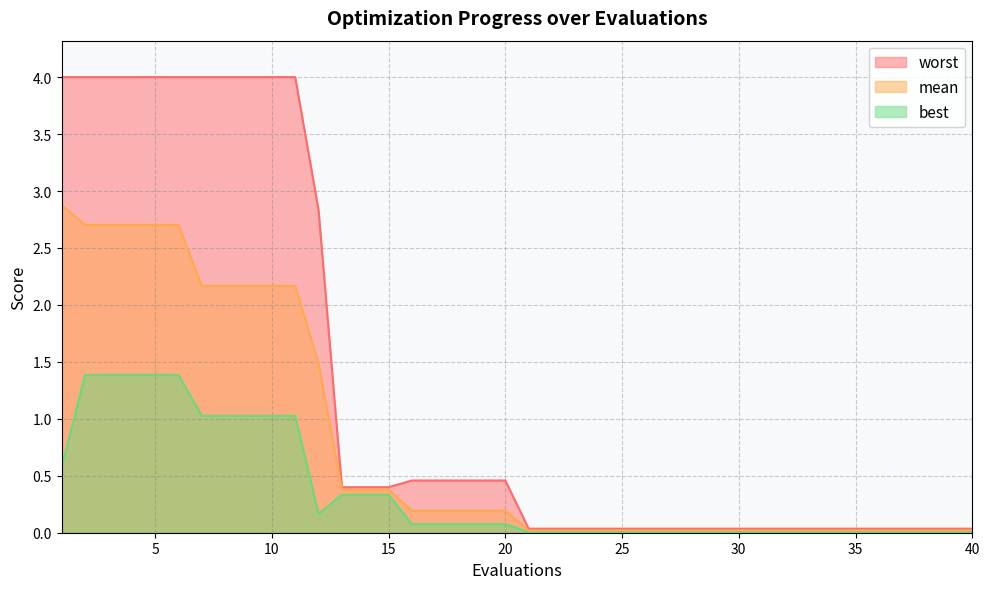

Which label corresponds to the largest value in the chart?

1